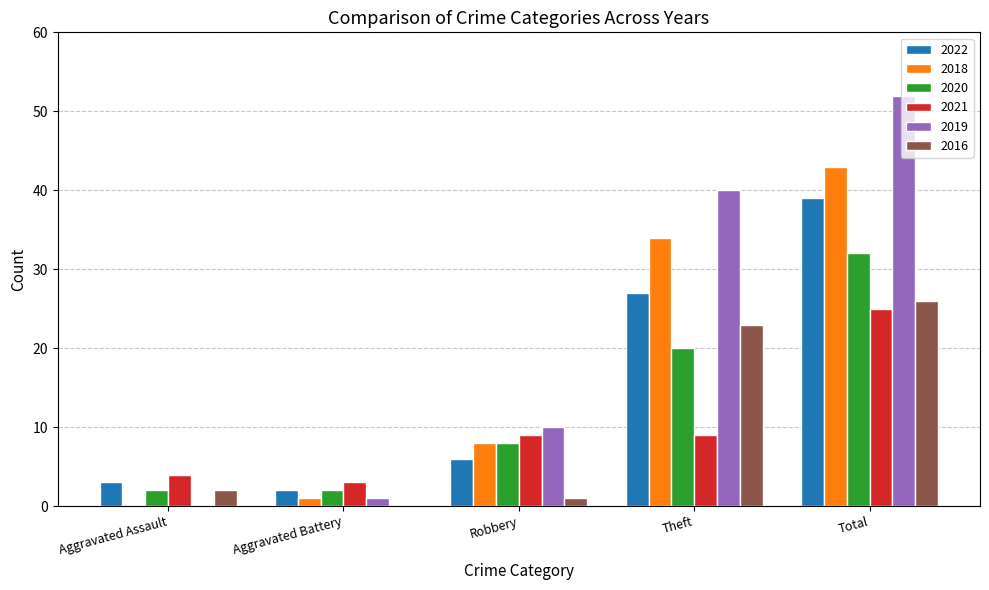

What are all the series names shown in the legend?

2022, 2018, 2020, 2021, 2019, 2016